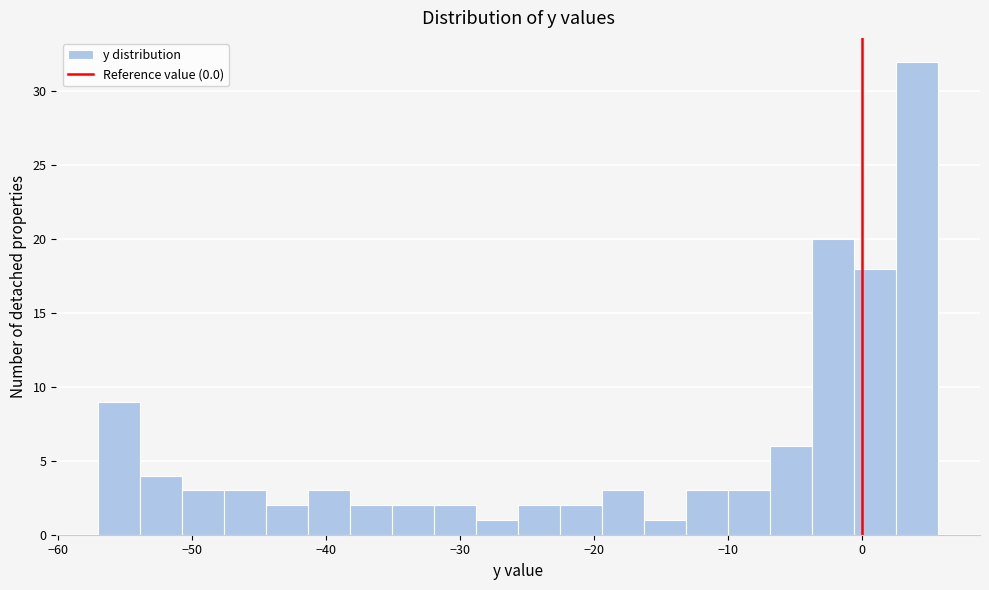

Around what value on the x-axis is the tallest bar? Give the approximate position of its centre, as read against the axis.

4